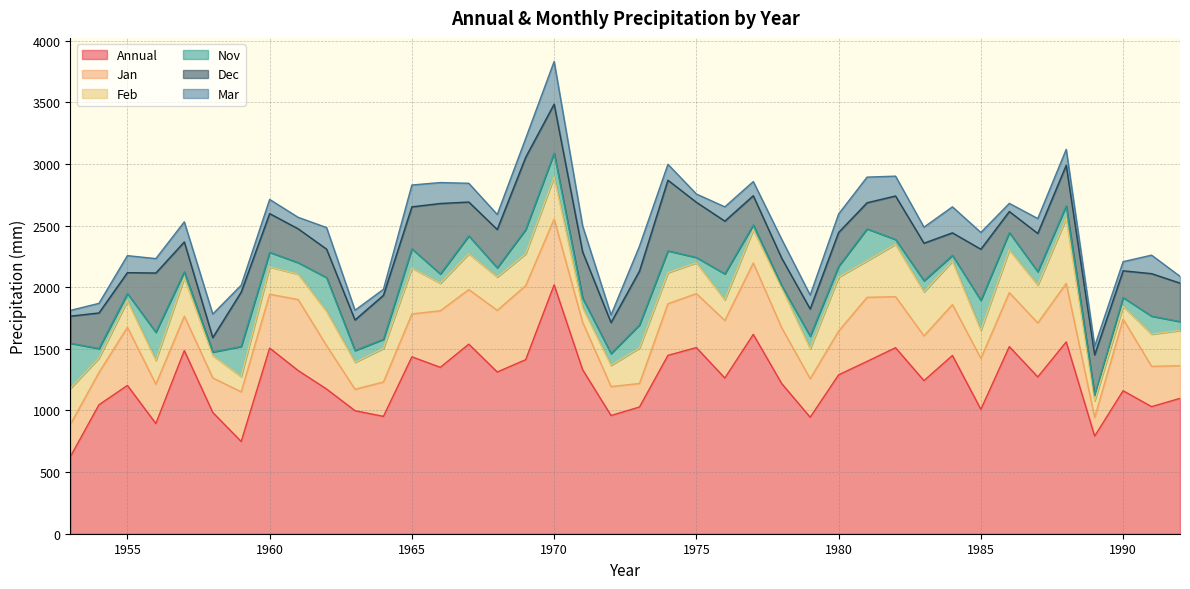

Reading right to left, extract all data points from this chart.

Annual: 1098	1031	1160	792	1556	1272	1518	1009	1446	1242	1509	1398	1289	945	1218	1617	1263	1510	1447	1028	959	1331	2019	1412	1312	1538	1350	1435	952	998	1174	1324	1506	748	984	1486	894	1203	1046	627
Jan: 265	327	581	151	475	438	438	413	413	363	414	520	355	313	452	579	467	438	419	191	235	385	534	601	500	443	459	348	279	174	352	576	437	403	280	279	319	472	262	262
Feb: 286	261	104	135	528	307	346	228	352	357	425	296	438	243	325	269	167	250	252	288	172	119	341	258	270	290	223	372	272	219	278	206	221	123	182	311	193	215	117	291
Nov: 72	146	71	46	101	109	141	243	47	90	39	259	87	101	16	40	211	43	177	187	95	77	193	196	75	145	75	156	74	95	274	93	119	245	28	49	228	59	77	365
Dec: 312	345	217	327	329	310	171	415	183	305	353	212	275	221	224	237	428	448	573	437	252	375	398	587	311	275	572	341	357	248	231	275	314	441	117	242	481	169	289	220
Mar: 55	150	74	70	129	121	66	136	211	130	161	208	150	113	153	115	116	67	129	202	62	211	346	153	122	152	170	177	49	79	175	93	115	56	191	163	117	138	78	47